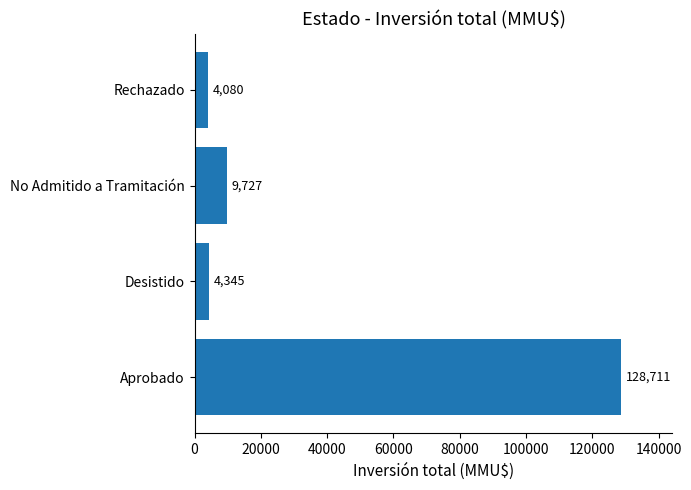

What is the average value?

36716